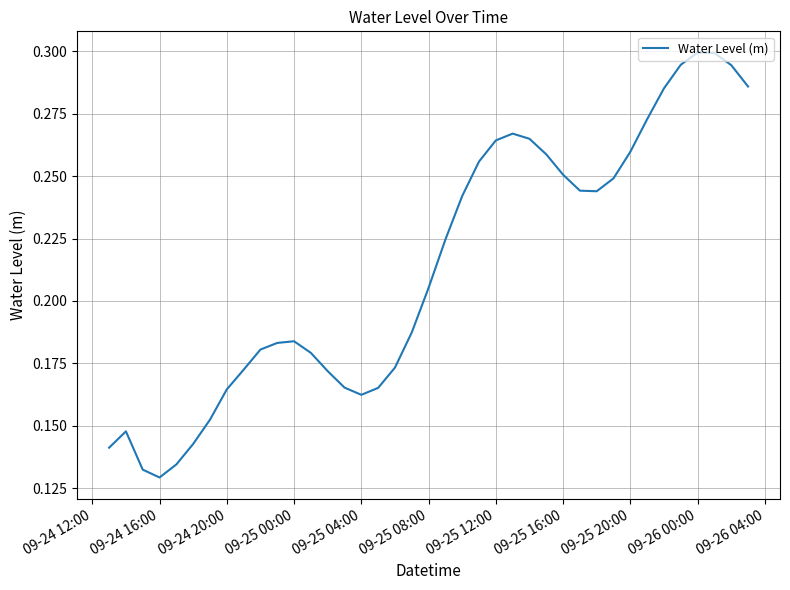

Which has a higher value, 09-26 00:00 or 09-25 20:00?

09-26 00:00